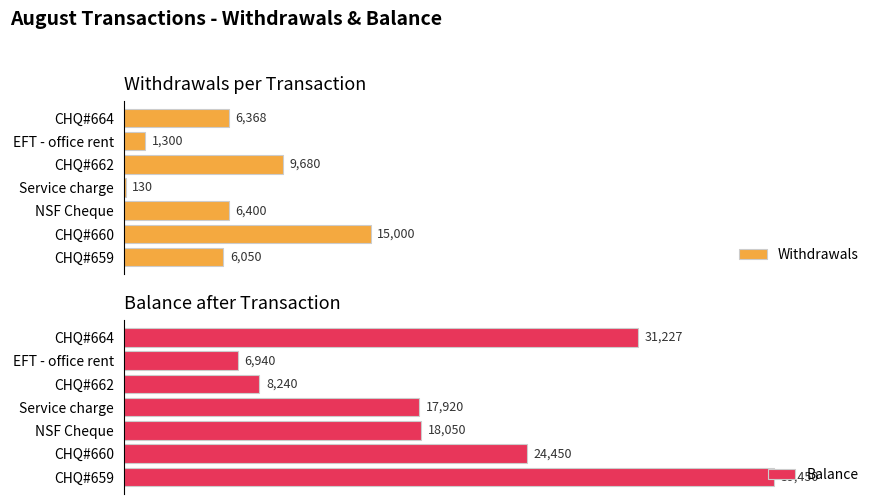

How many bars are there in total?

14